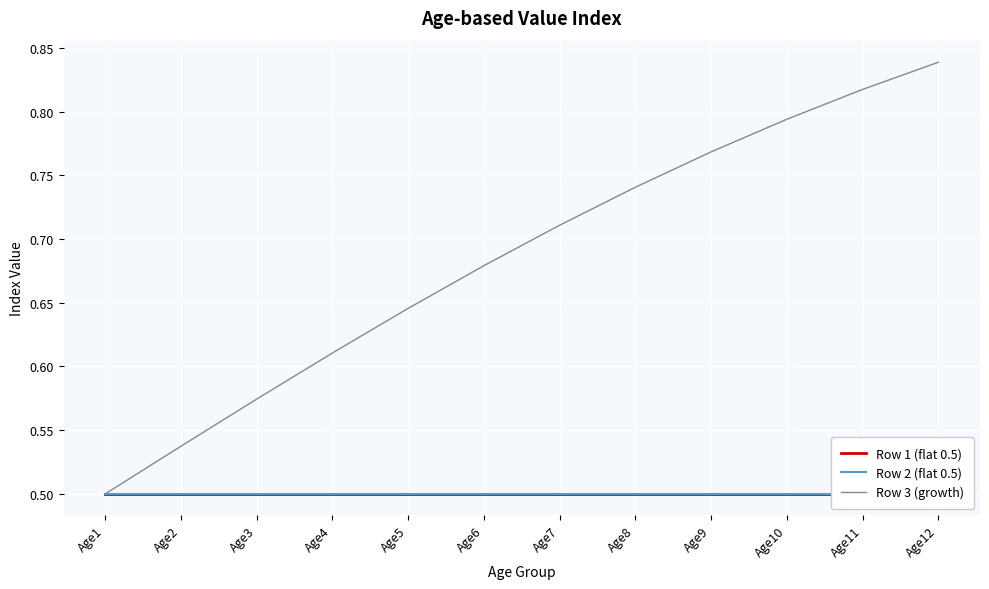

What is the value of the Row 3 (growth) point at the 10th from the left?

0.8